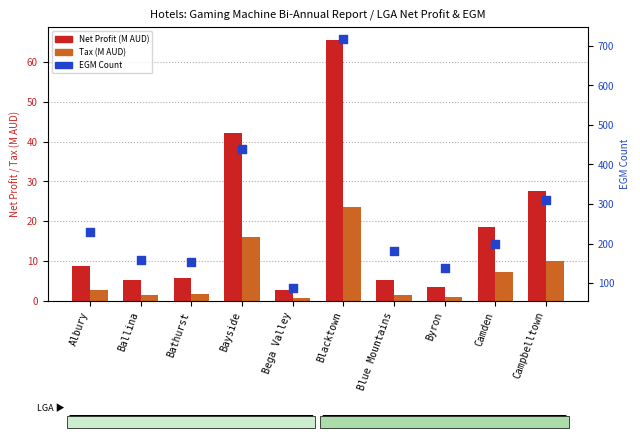

Which series has the largest total across all categories?

EGM Count